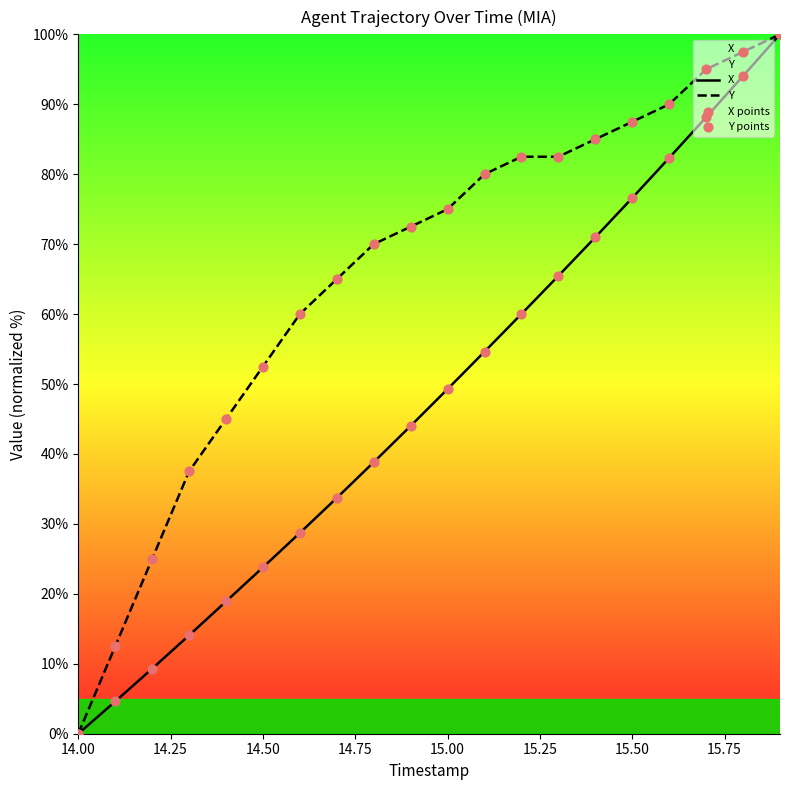

Which series reaches the minimum Y coordinate?

X